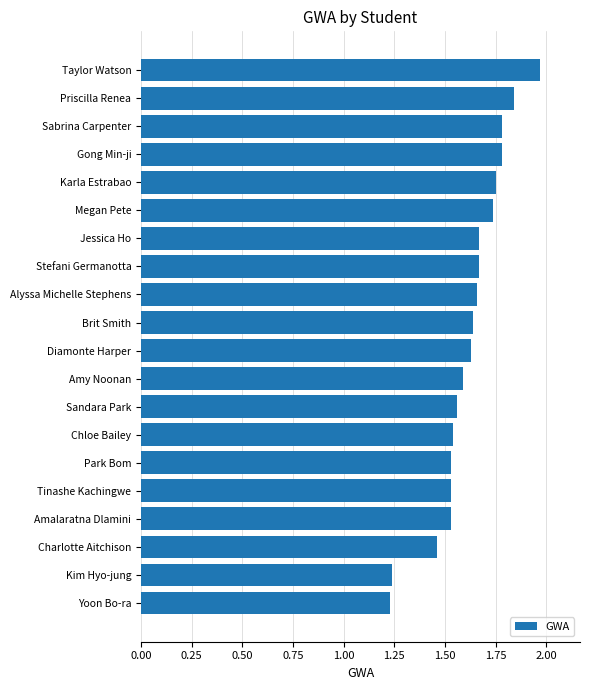

What is the difference between the second highest and minimum values?

0.6